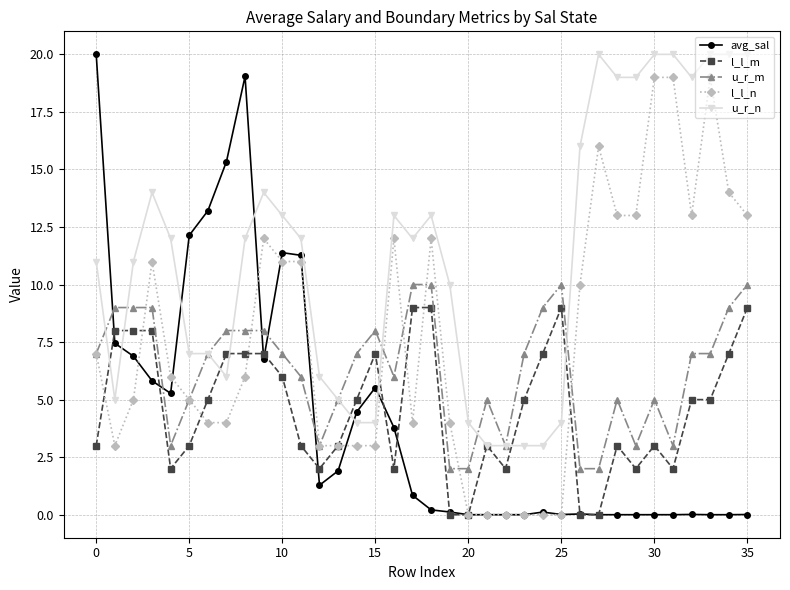

Which series ends up on top after the final intersection of u_r_n and avg_sal?

u_r_n